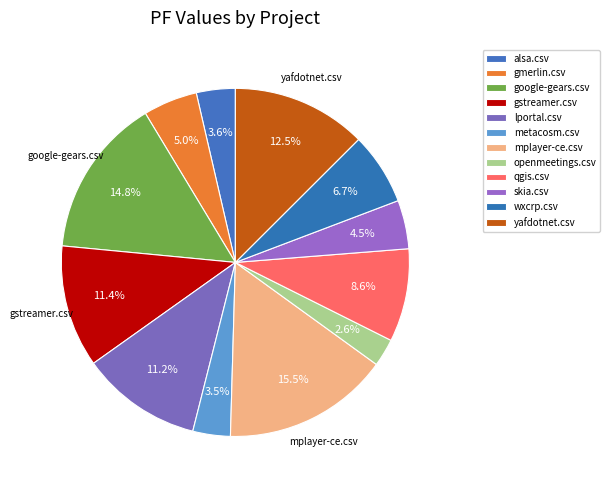

To the nearest percent, what portion does openmeetings.csv represent?

3%